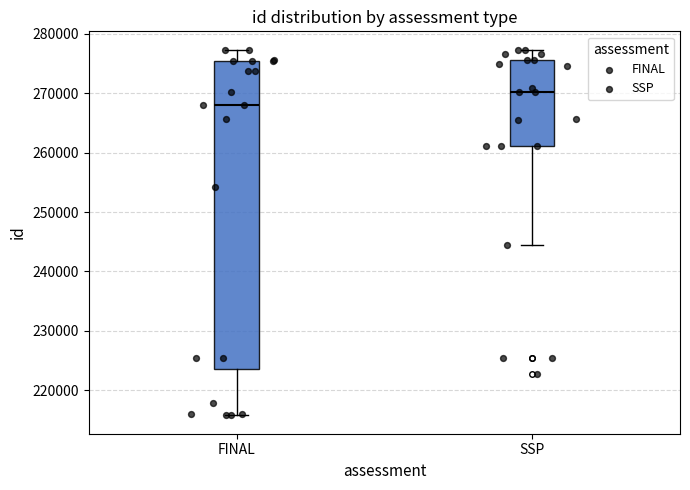

Reading left to right, transcribe this box plot: for each box, give where its median line is, the range the box spans, and where its two whiskers end, as read against the y-axis. The values are not printed on the chart, so give them approximately, as read against the axis.

FINAL: median 268000, box 224000 to 275000, whiskers 216000 to 277000
SSP: median 270000, box 261000 to 276000, whiskers 245000 to 277000